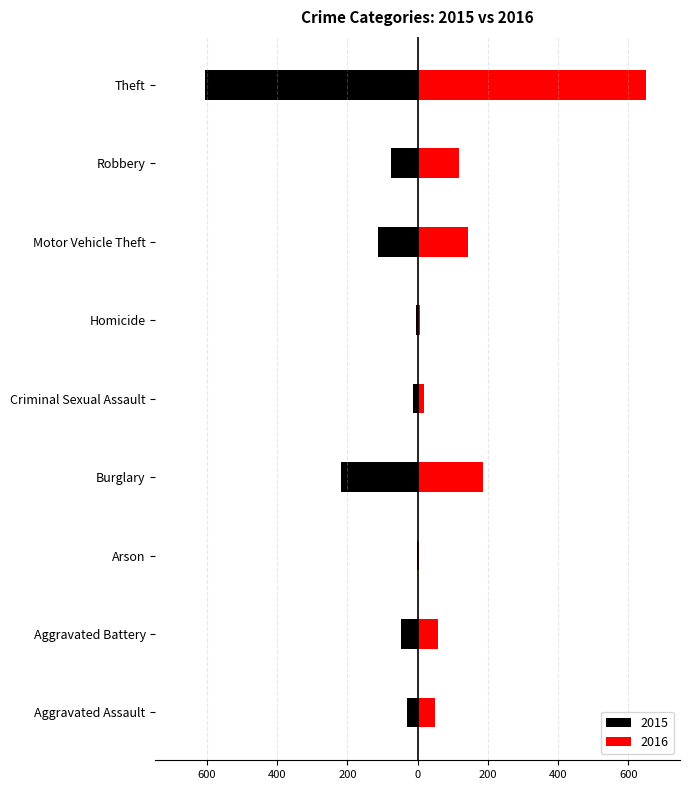

What is the label of the 6th bar from the right?

Burglary